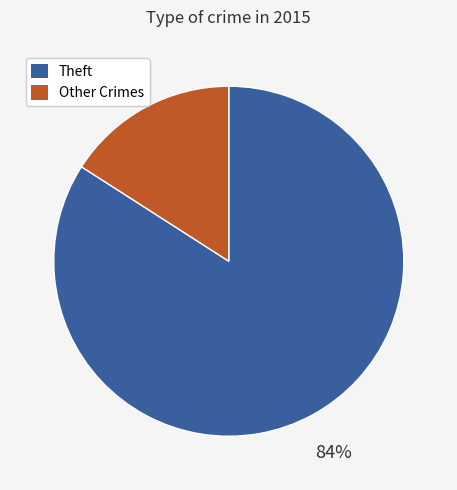

To the nearest percent, what is the average slice percentage?

50%